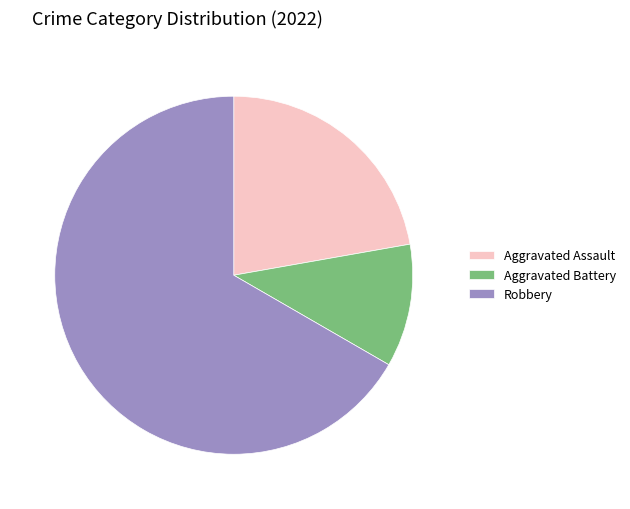

Which category has the biggest portion of the pie?

Robbery